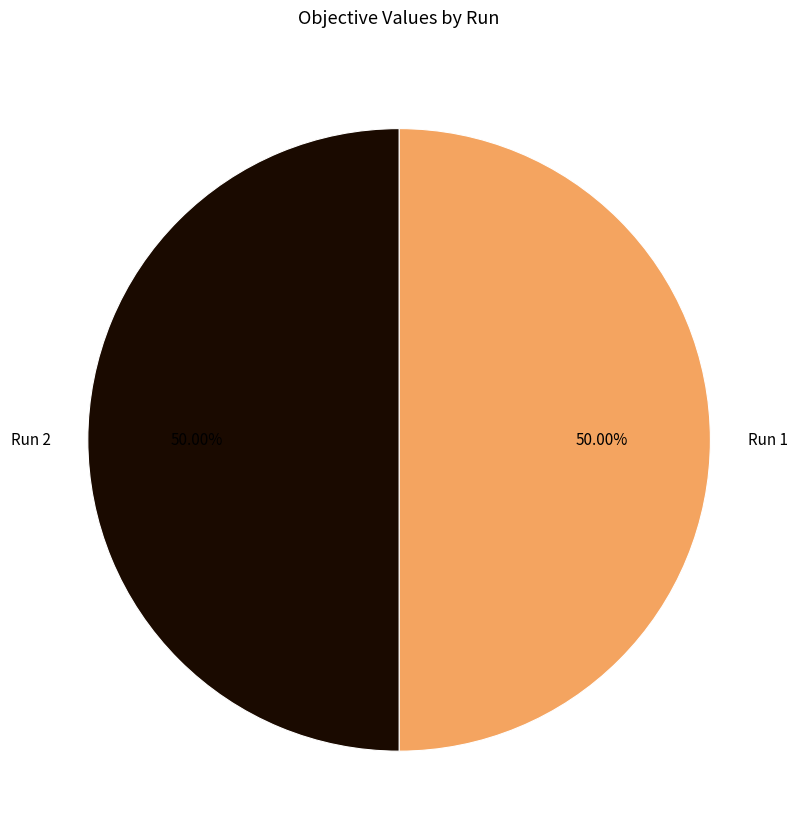

What portion of the pie excludes Run 1?

50.0%